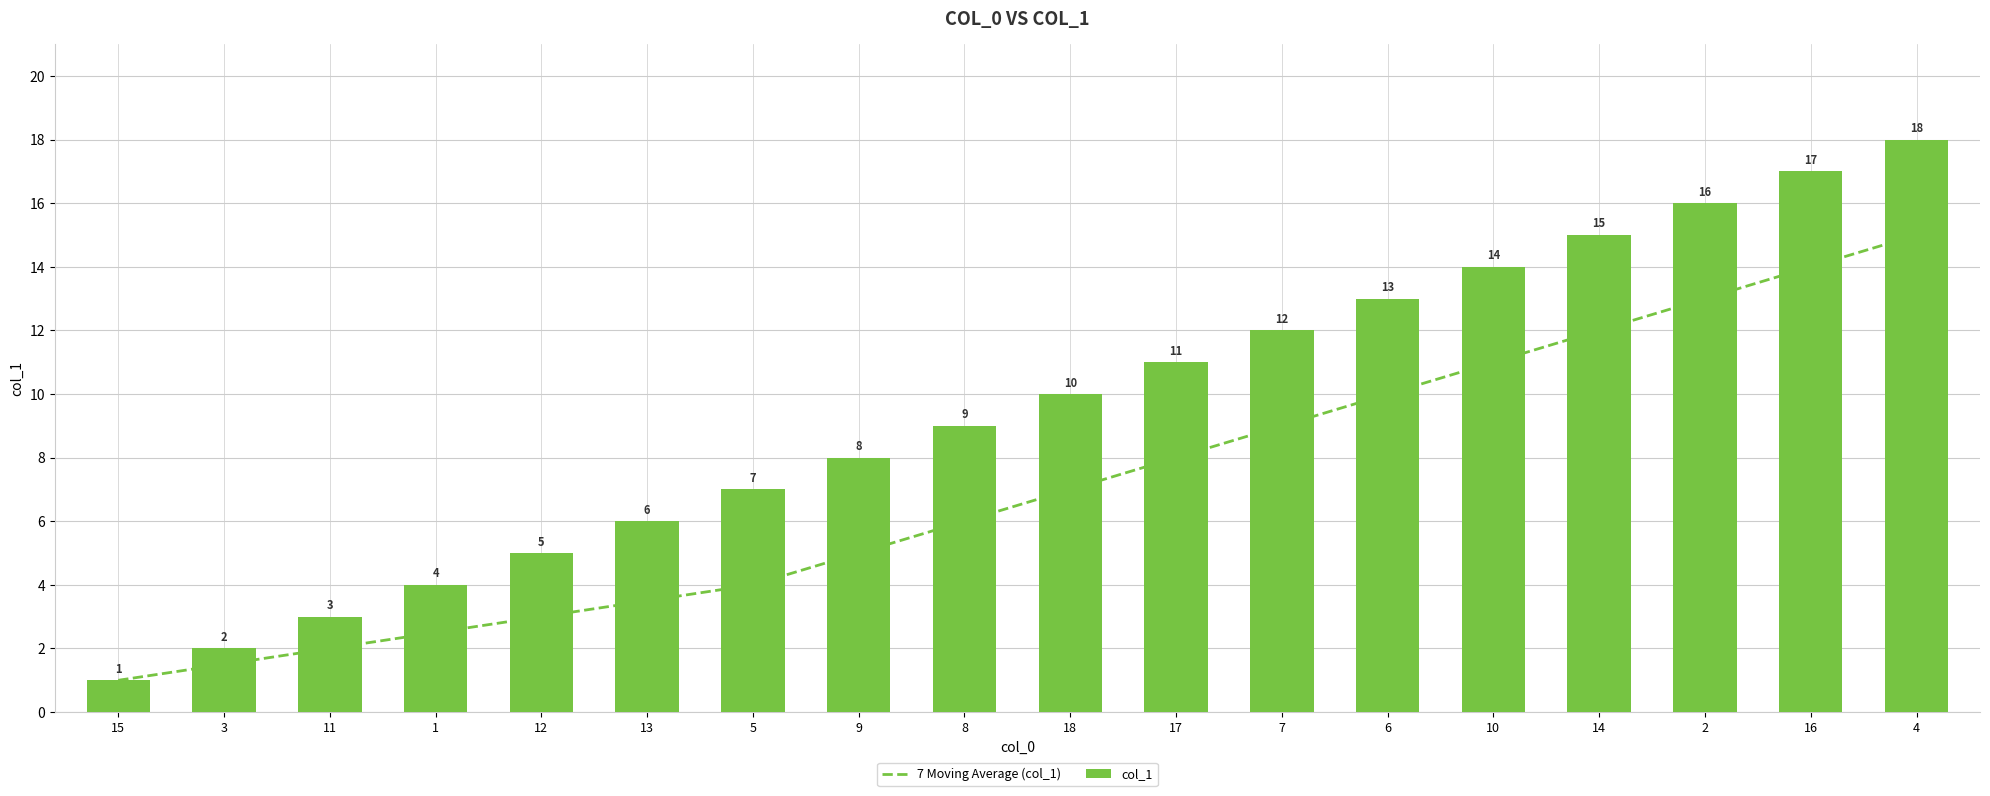

What value does the col_1 series have at 5?

7